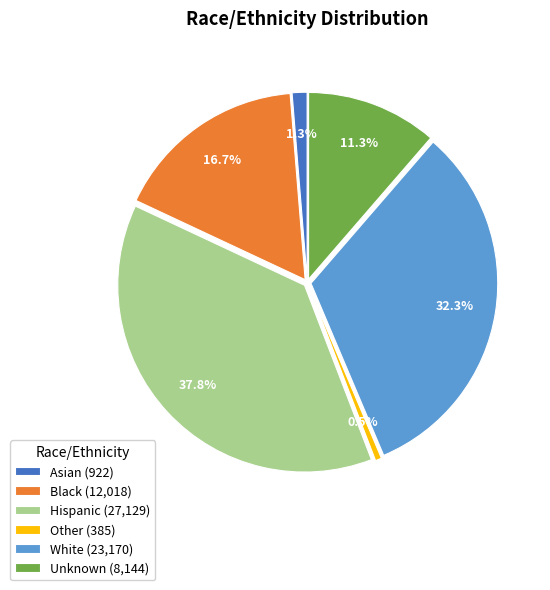

Does any single category account for the majority?

No